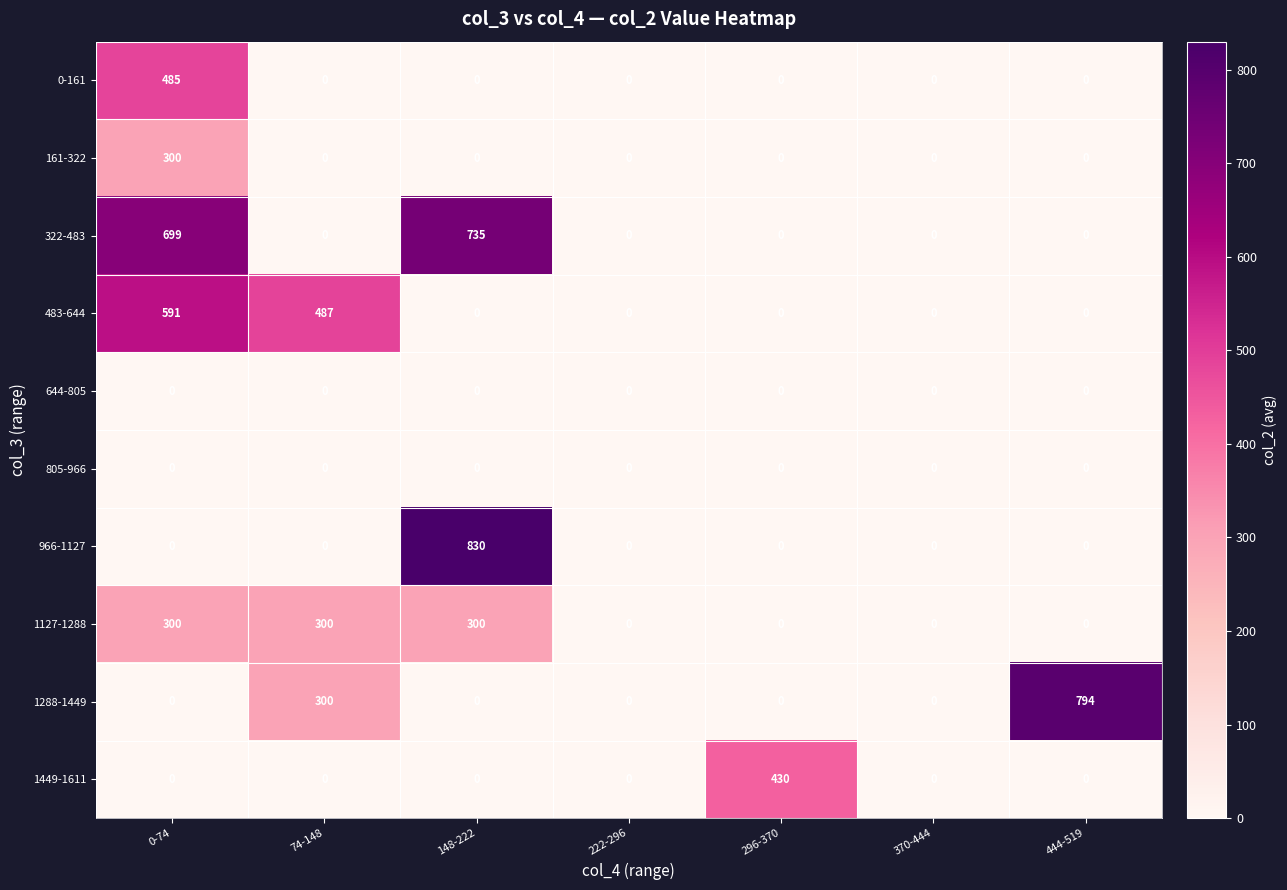

What is the spread (max minus min) of values at 148-222?

830